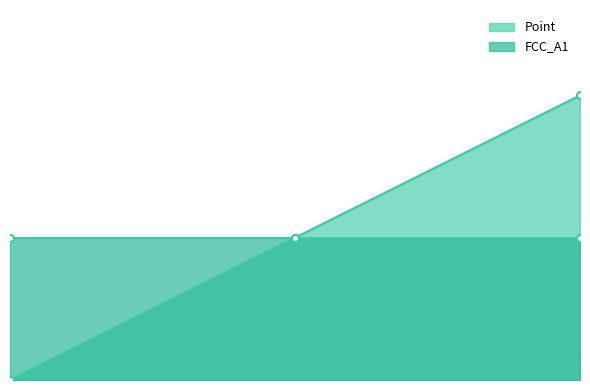

Which label corresponds to the largest value in the chart?

2